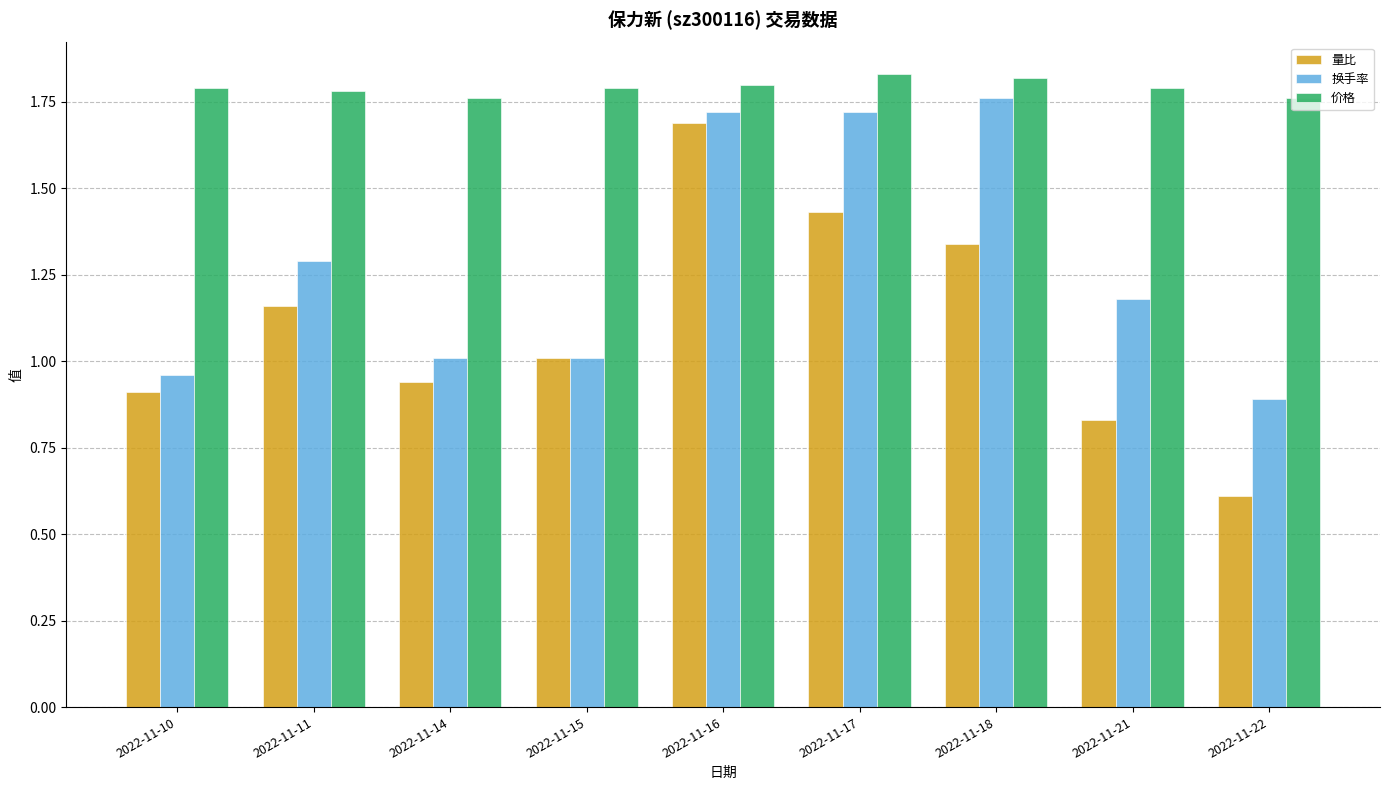

Which label corresponds to the smallest value in the chart?

2022-11-22